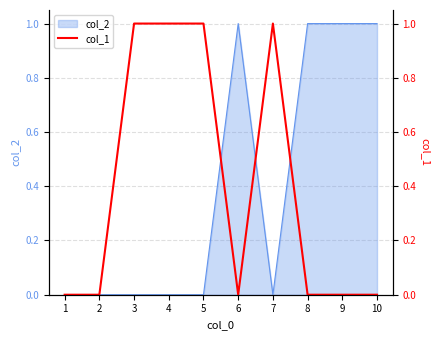

True or false: the data has more than 2 interior local peaks.

False